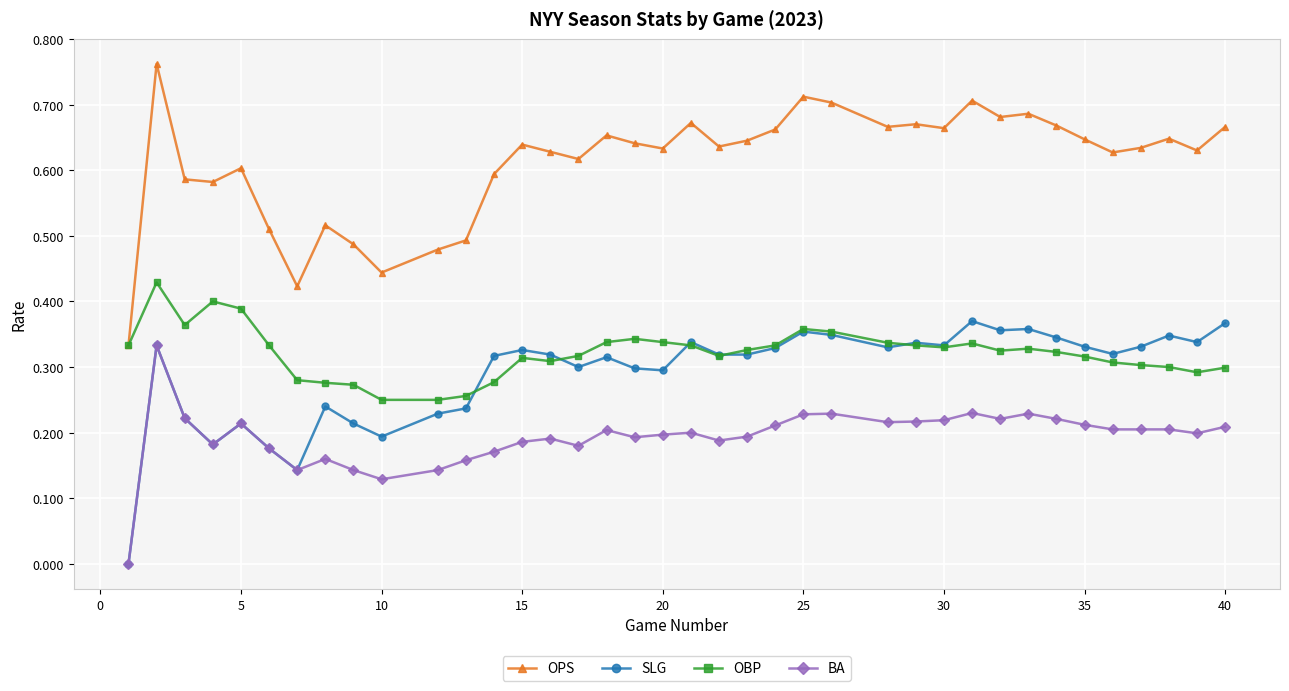

True or false: OPS and SLG intersect in this chart.

False